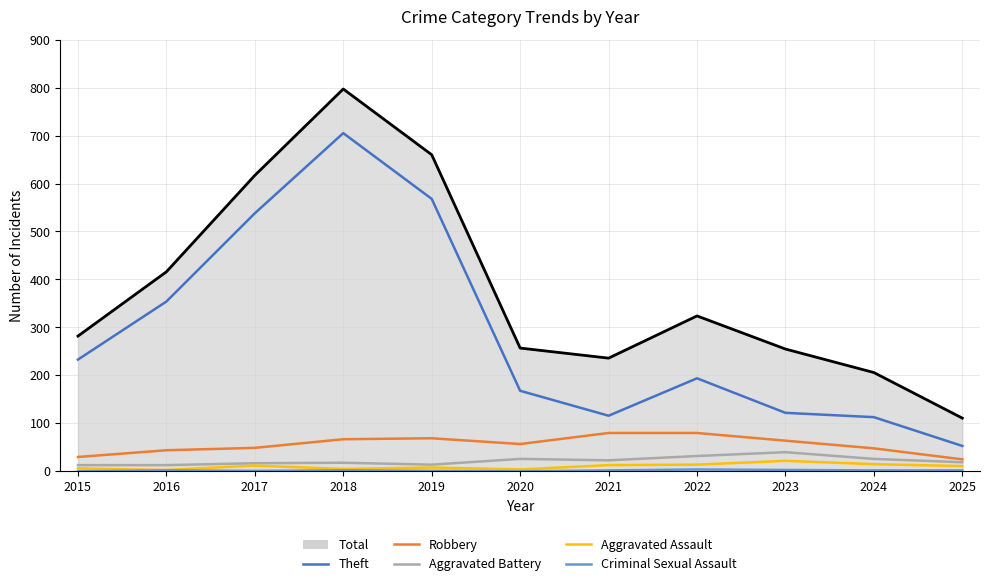

What is the sum of the Theft values at 2022 and 2016?

548